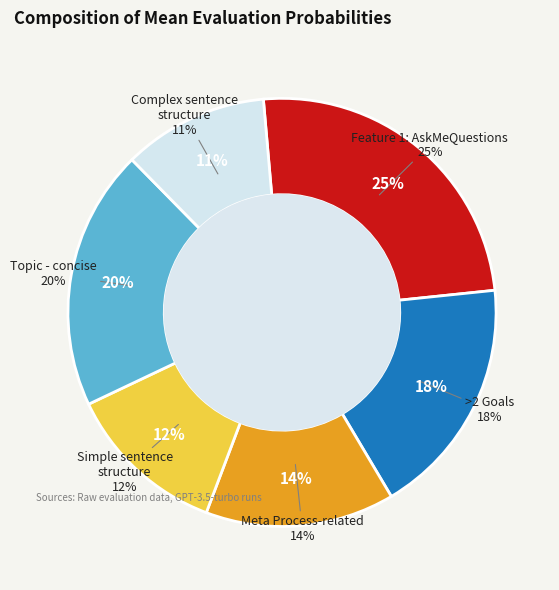

Rank the categories by value from highest to lowest.

Feature 1: AskMeQuestions, Topic - concise, >2 Goals, Meta Process-related, Simple sentence structure, Complex sentence structure